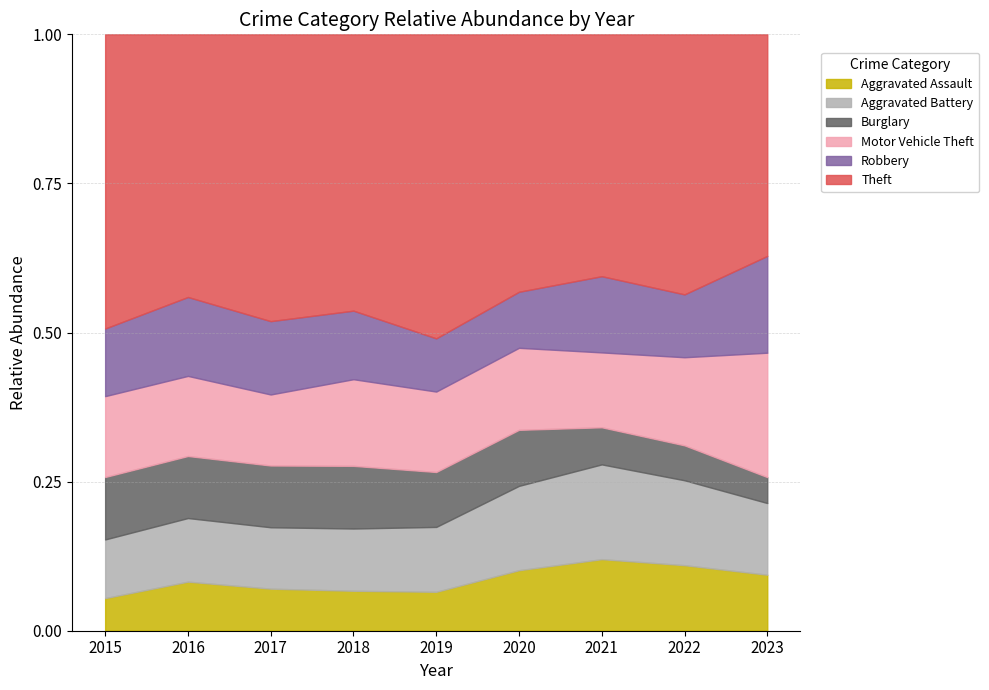

The Aggravated Assault series shows 0.2 at 2021. True or false?

False